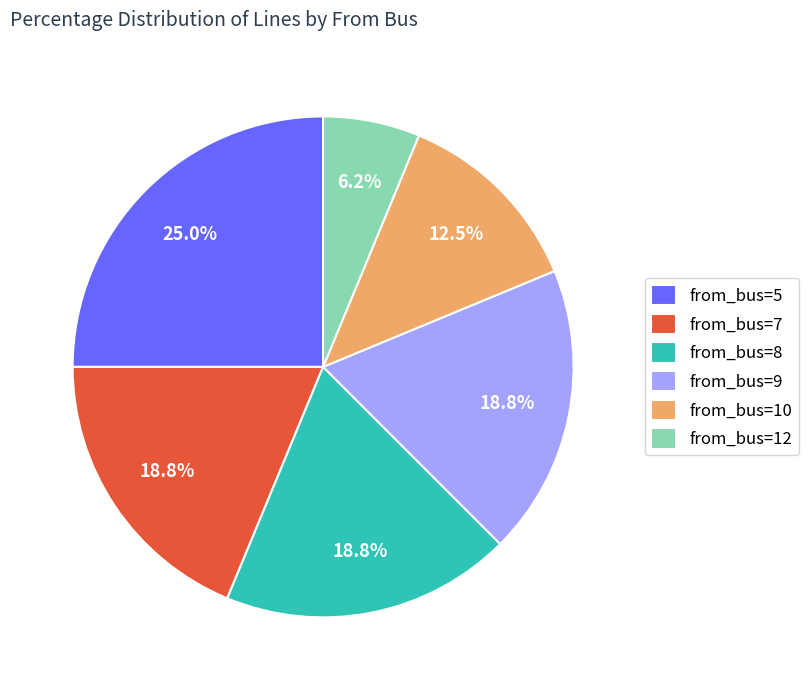

To the nearest percent, what is the difference between the largest and smallest slice percentages?

19%